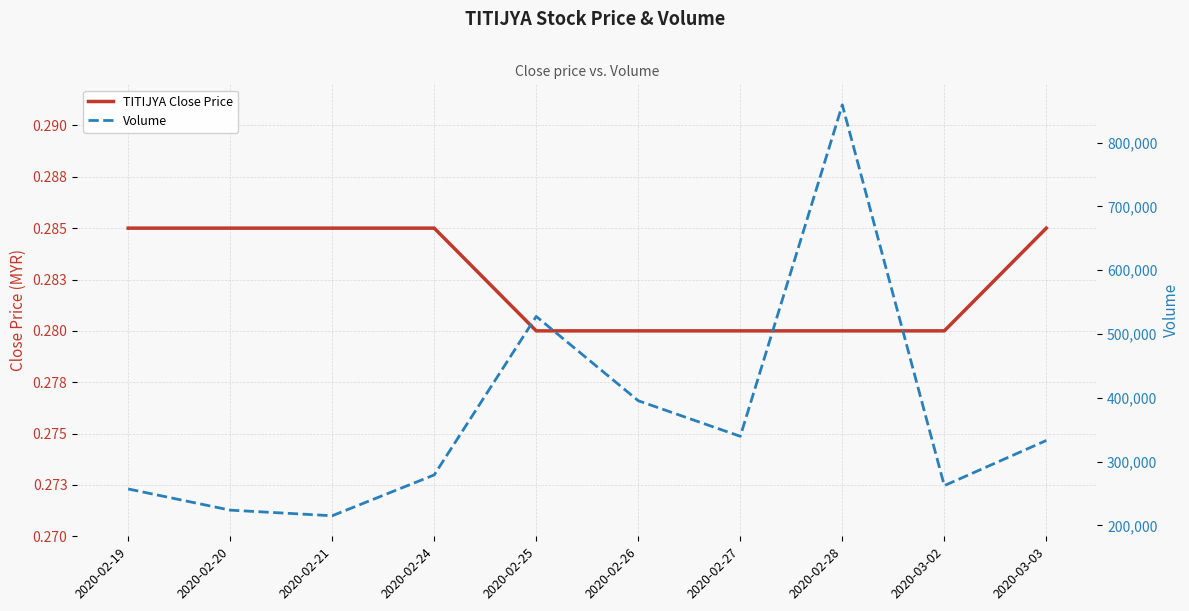

Is it true that Volume equals 489961.8 at 2020-02-27?

False